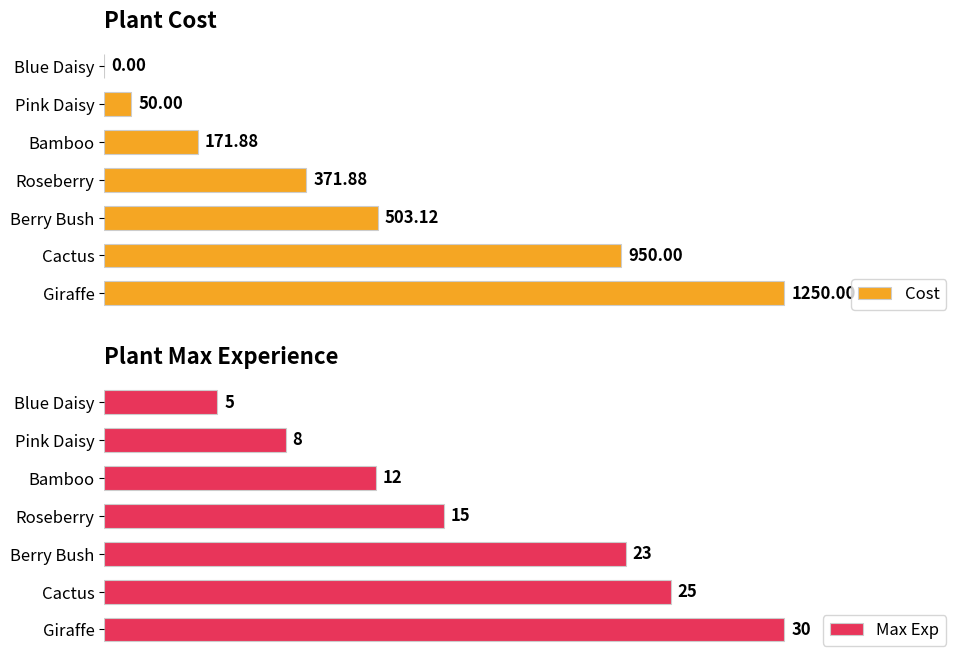

How many data points in Max Exp are less than 15?

3